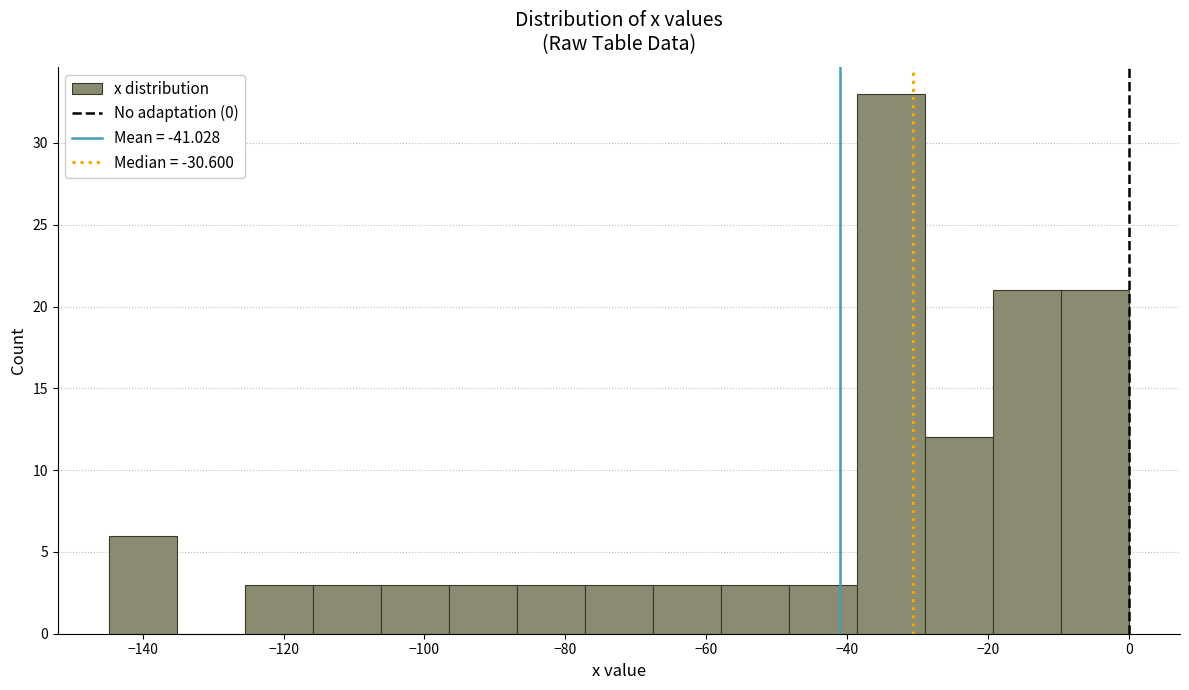

Over which range of the x-axis is the bar tallest?

-38 to -28